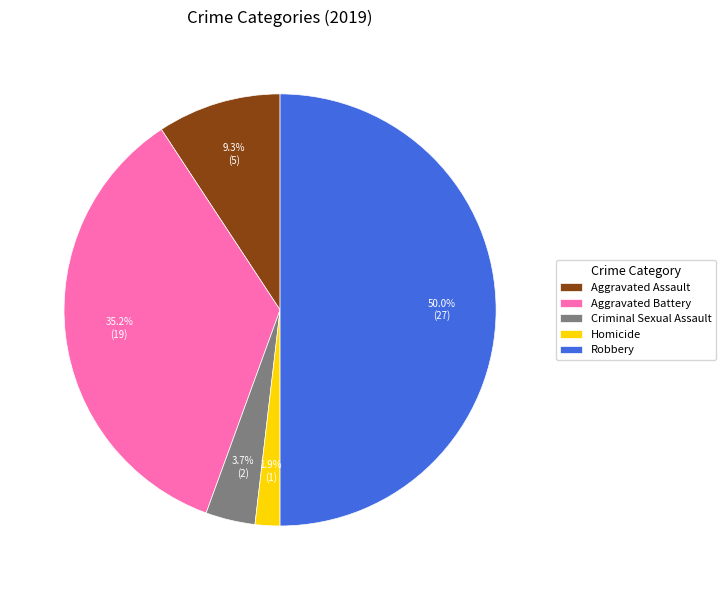

Which has a higher value, Robbery or Criminal Sexual Assault?

Robbery